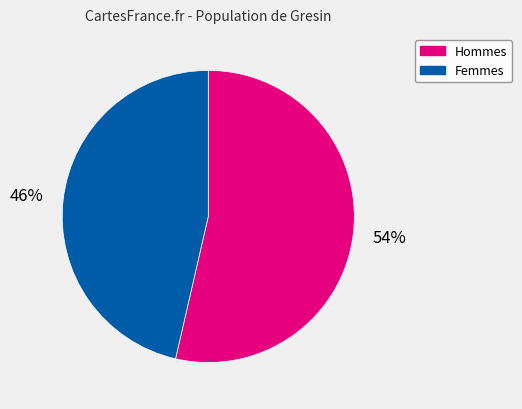

How many segments does this pie chart have?

2